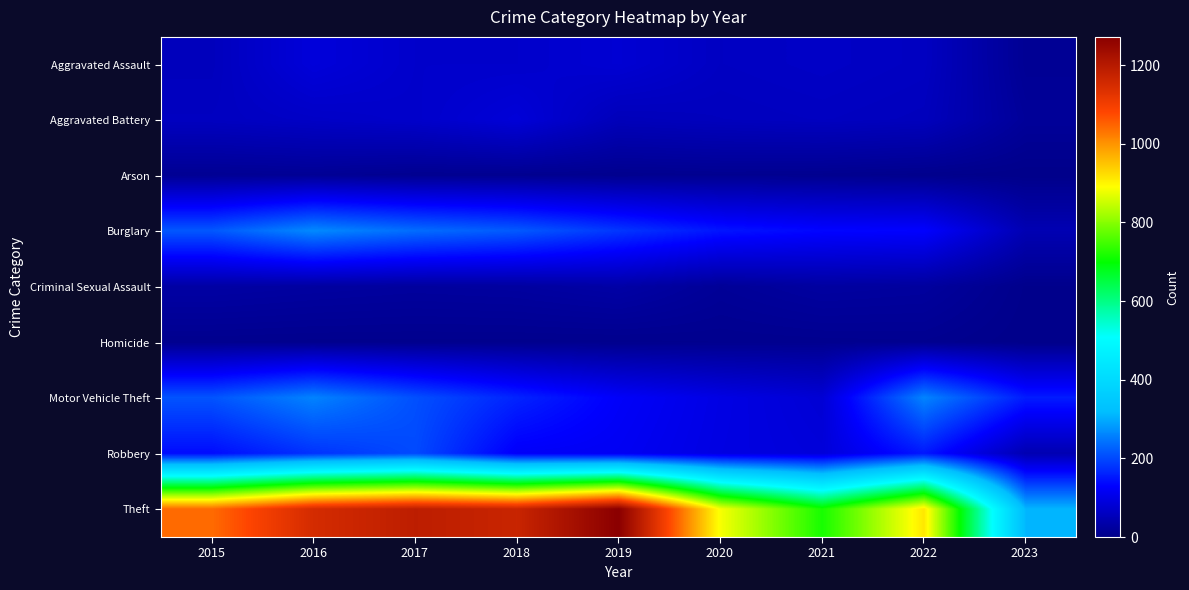

Which series has the largest range (max minus min)?

Theft